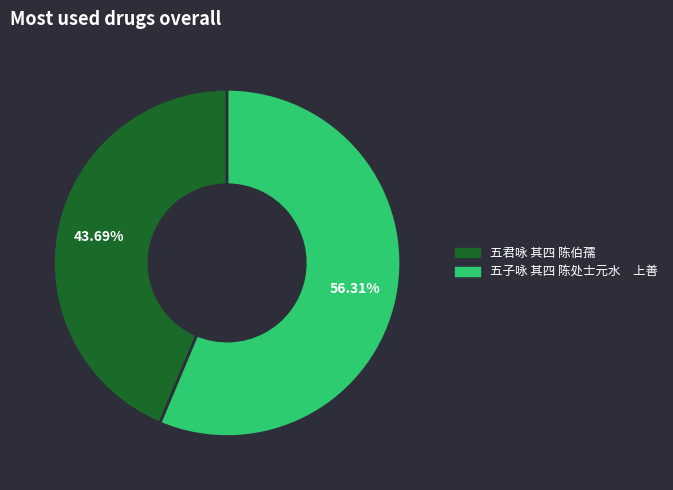

Is it true that 五君咏 其四 陈伯孺 is 44% of the pie?

True